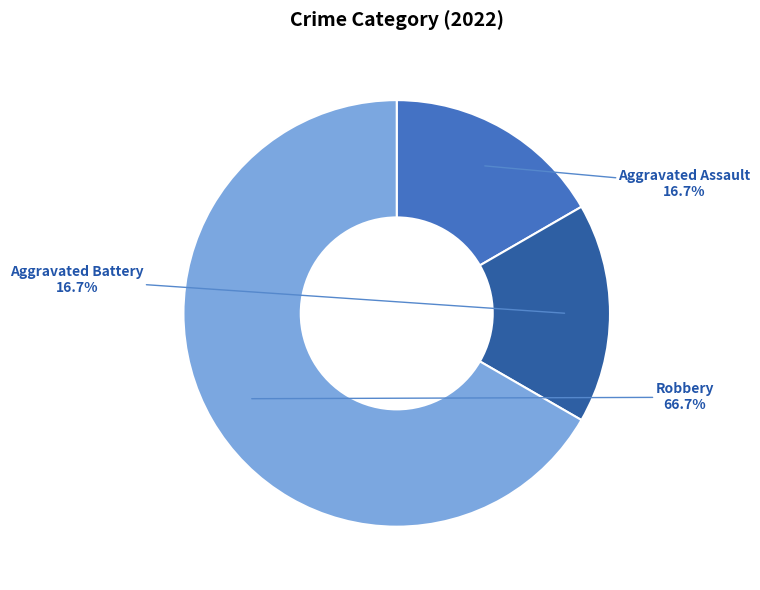

To the nearest percent, what is the average slice percentage?

33%